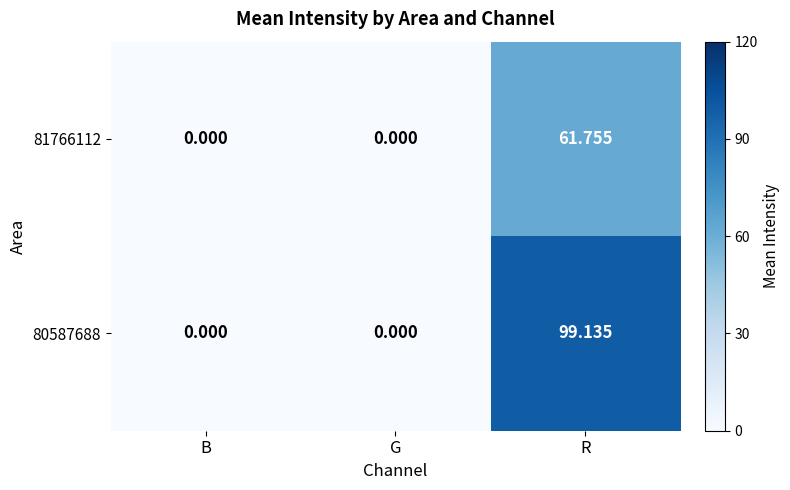

Count the number of categories in the chart.

3